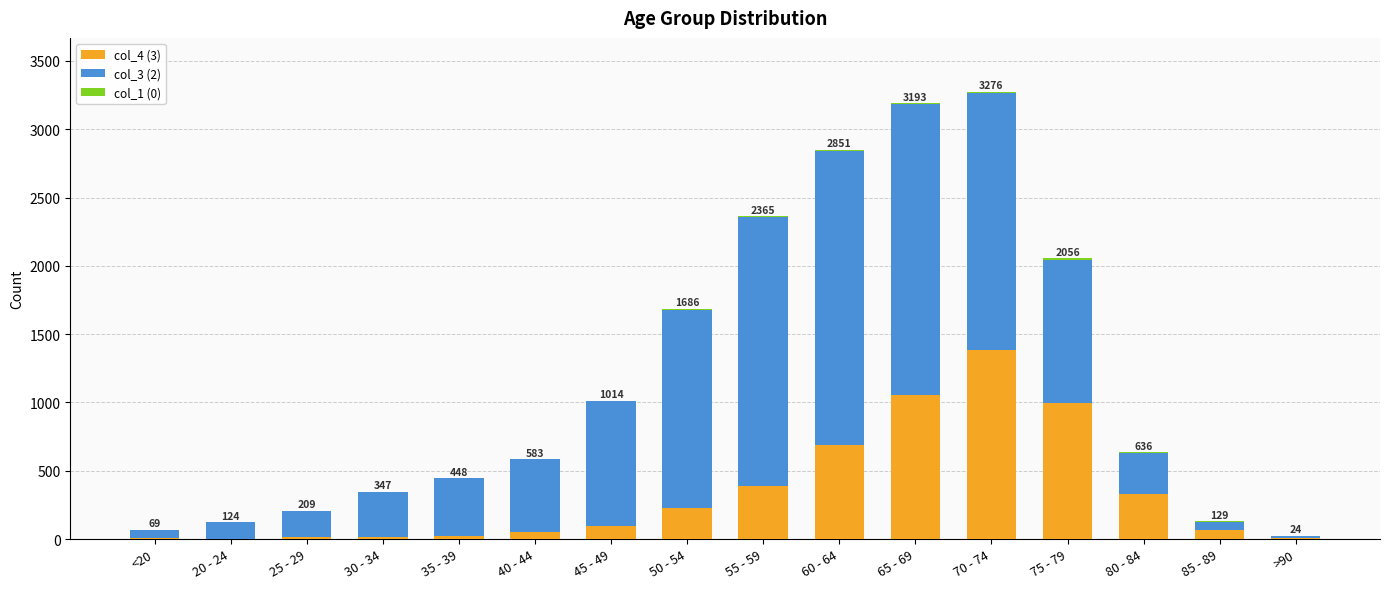

How many distinct data groups are displayed?

3